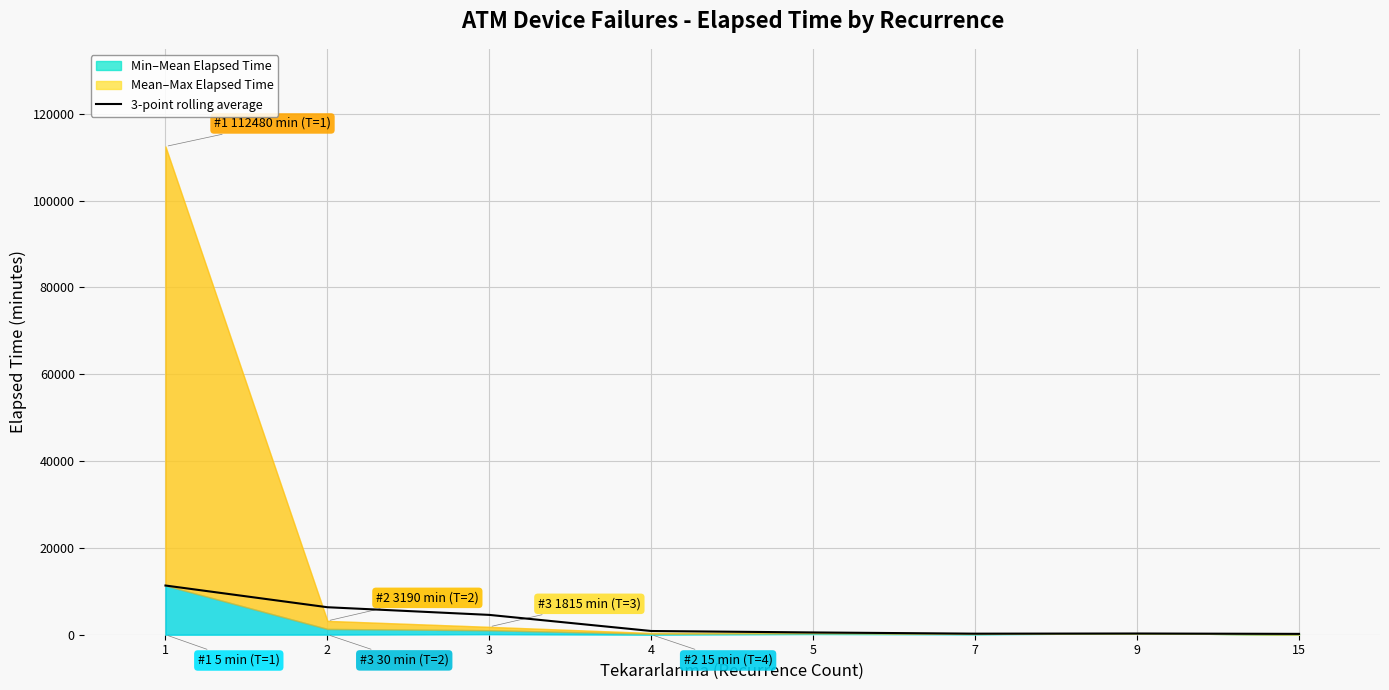

What is the difference between the maximum and second lowest values?

11092.1